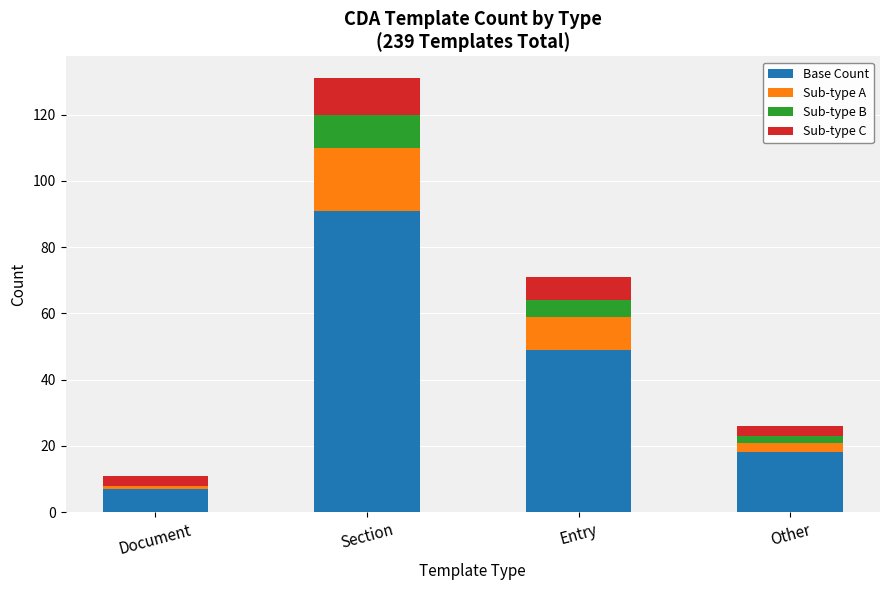

At which category is the sum across all series the highest?

Section